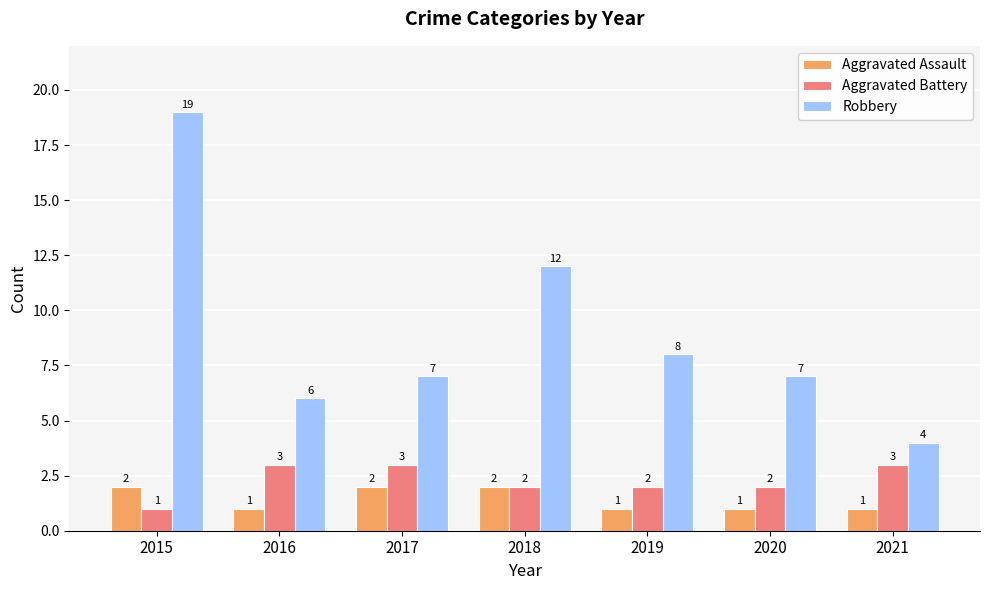

Where does the Robbery series first go above 7?

2015